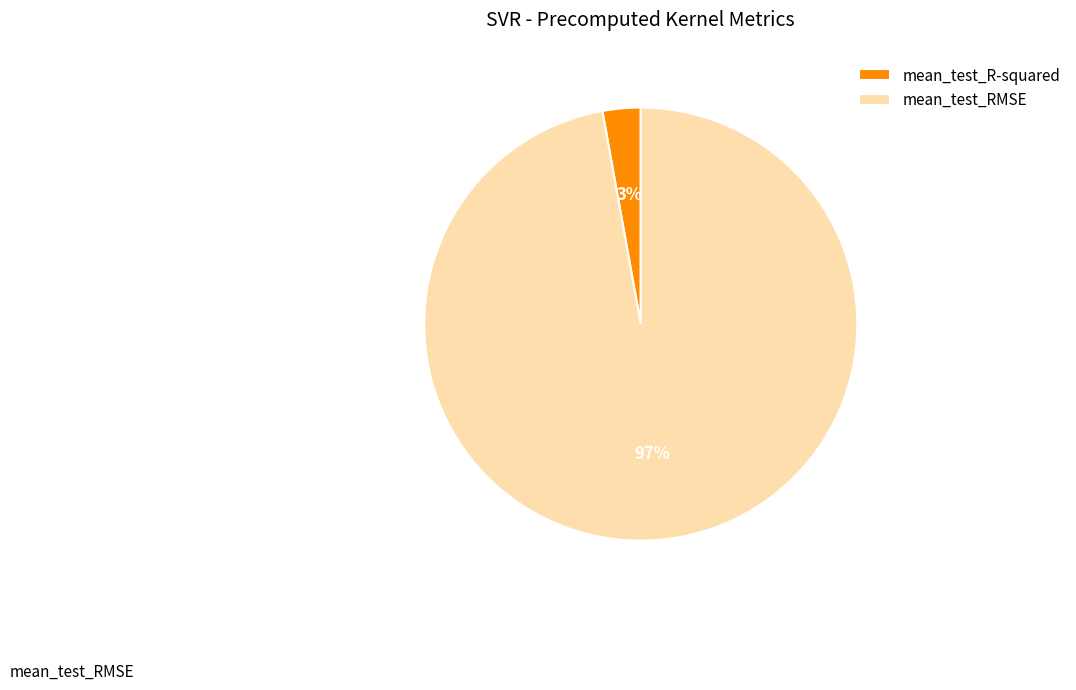

Combined, do mean_test_RMSE and mean_test_R-squared account for over 50%?

Yes